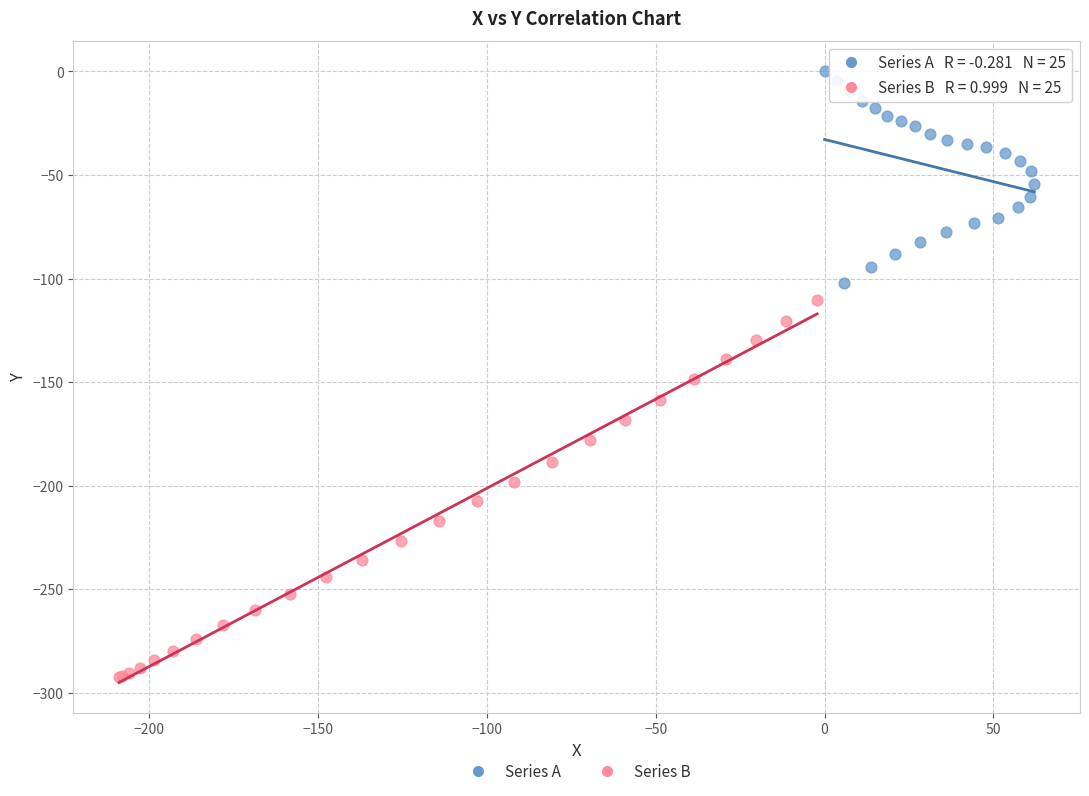

Which series contains the lowest Y value?

Series B